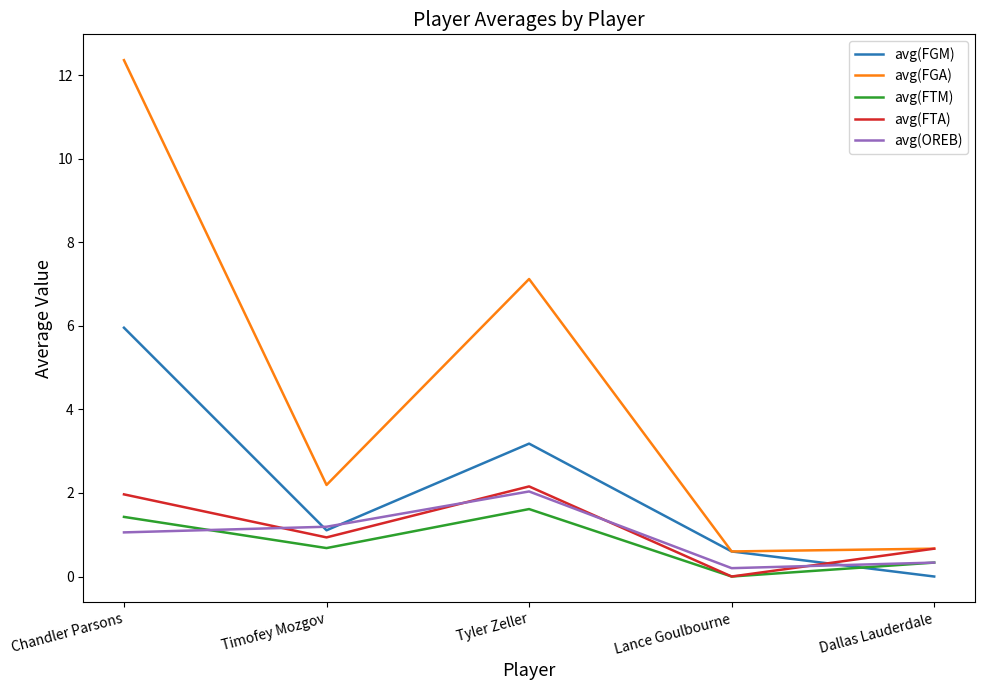

Rank the categories by avg(FTM) value from lowest to highest.

Lance Goulbourne, Dallas Lauderdale, Timofey Mozgov, Chandler Parsons, Tyler Zeller